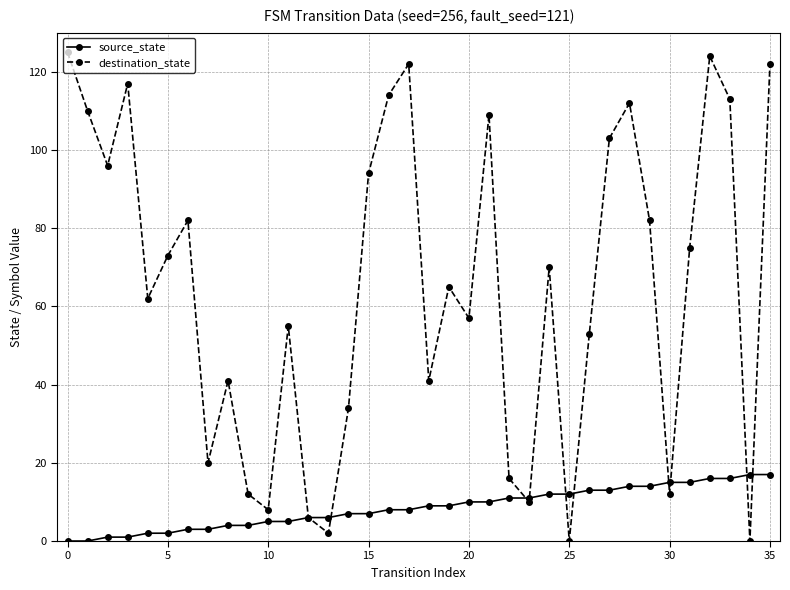

Which series has the largest range (max minus min)?

destination_state